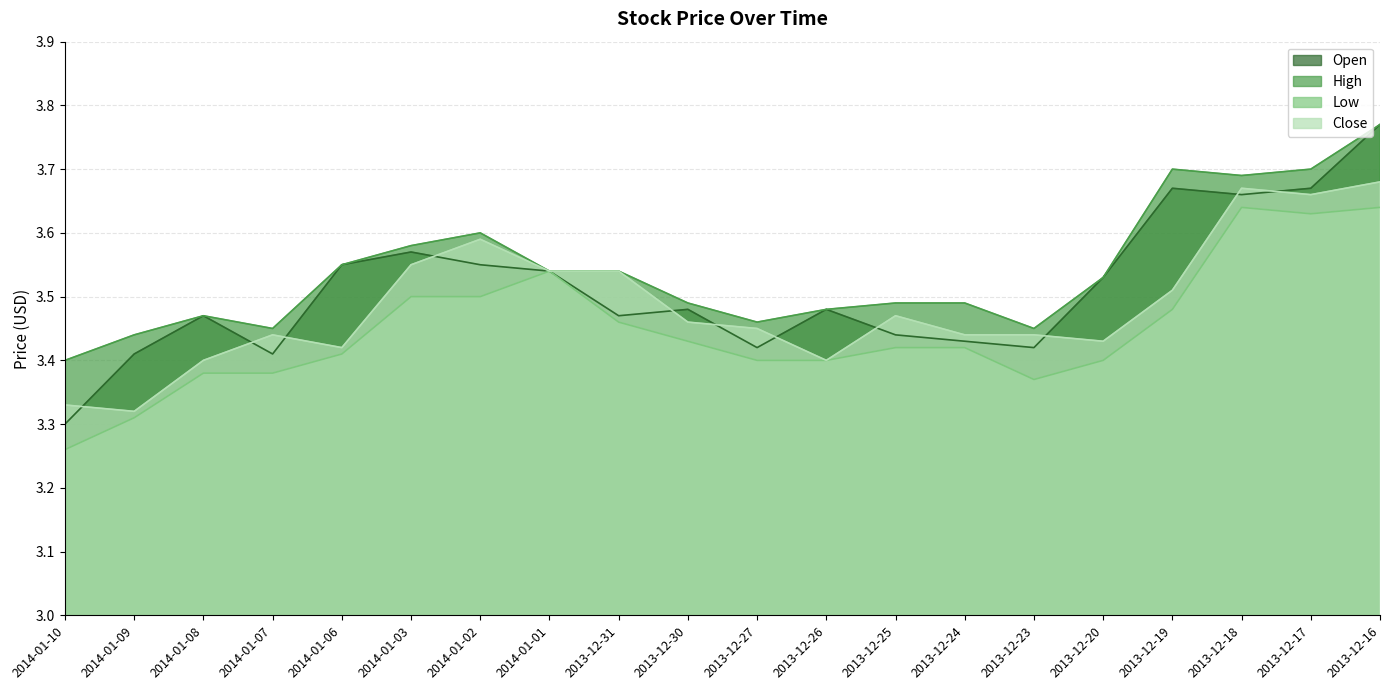

The value of Open at 2013-12-18 is 1.8. True or false?

False